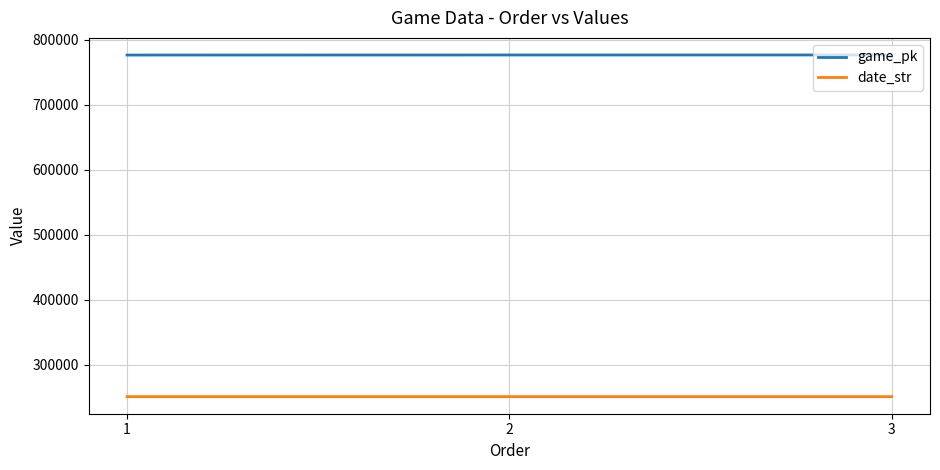

How many values in the date_str series are below 250813?

1